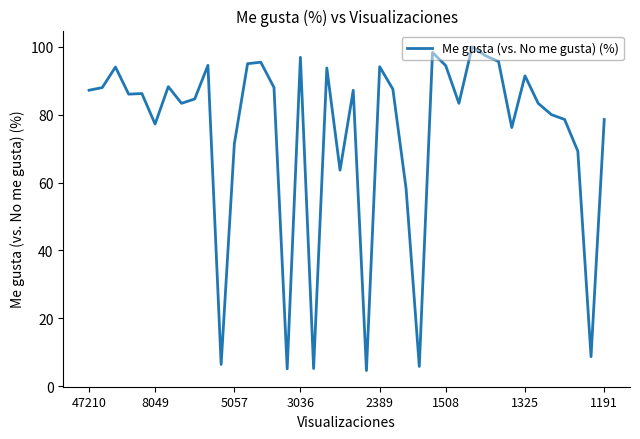

What is the maximum value shown in the chart?

100.0